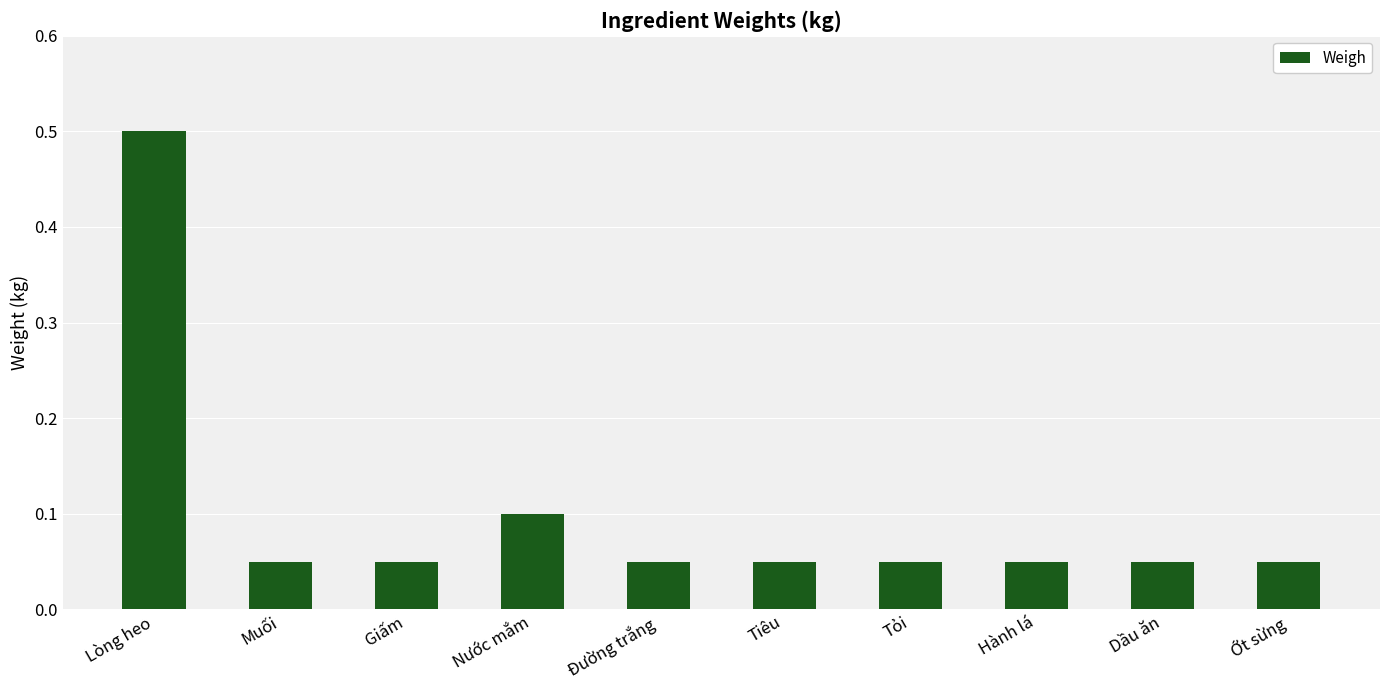

What is the label of the 8th bar from the left?

Hành lá